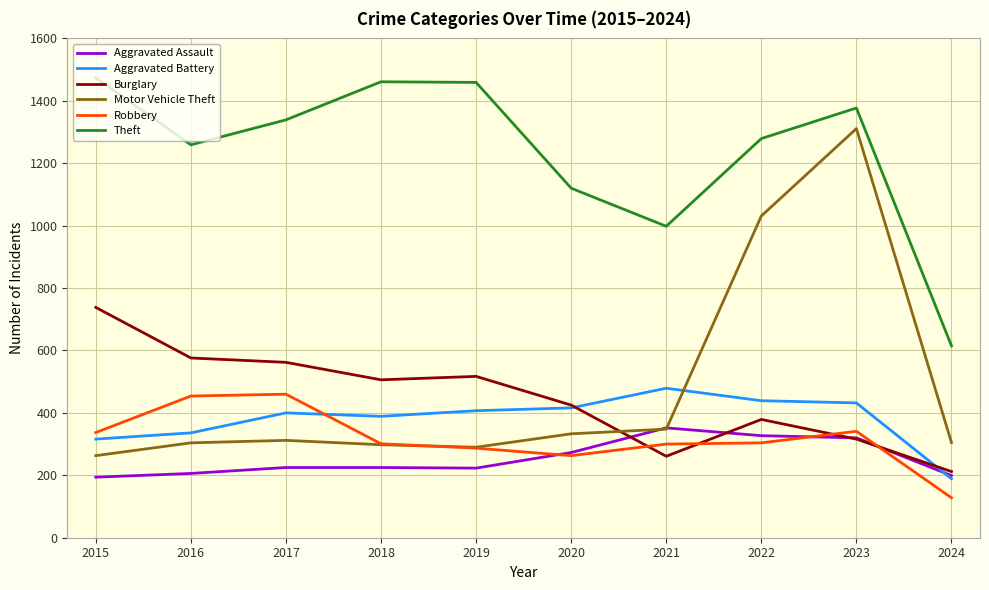

What is the total value across all series at 2019?

3183